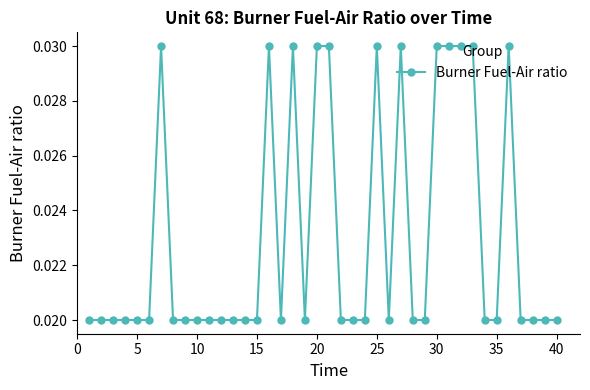

True or false: the data has more than 0 interior local peaks.

True